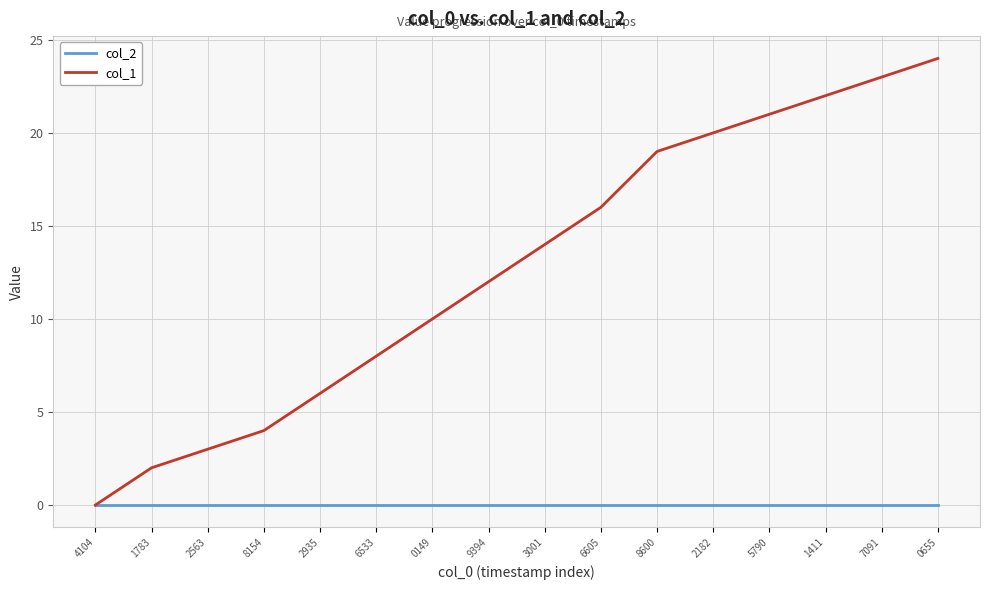

What is the maximum value shown in the chart?

24